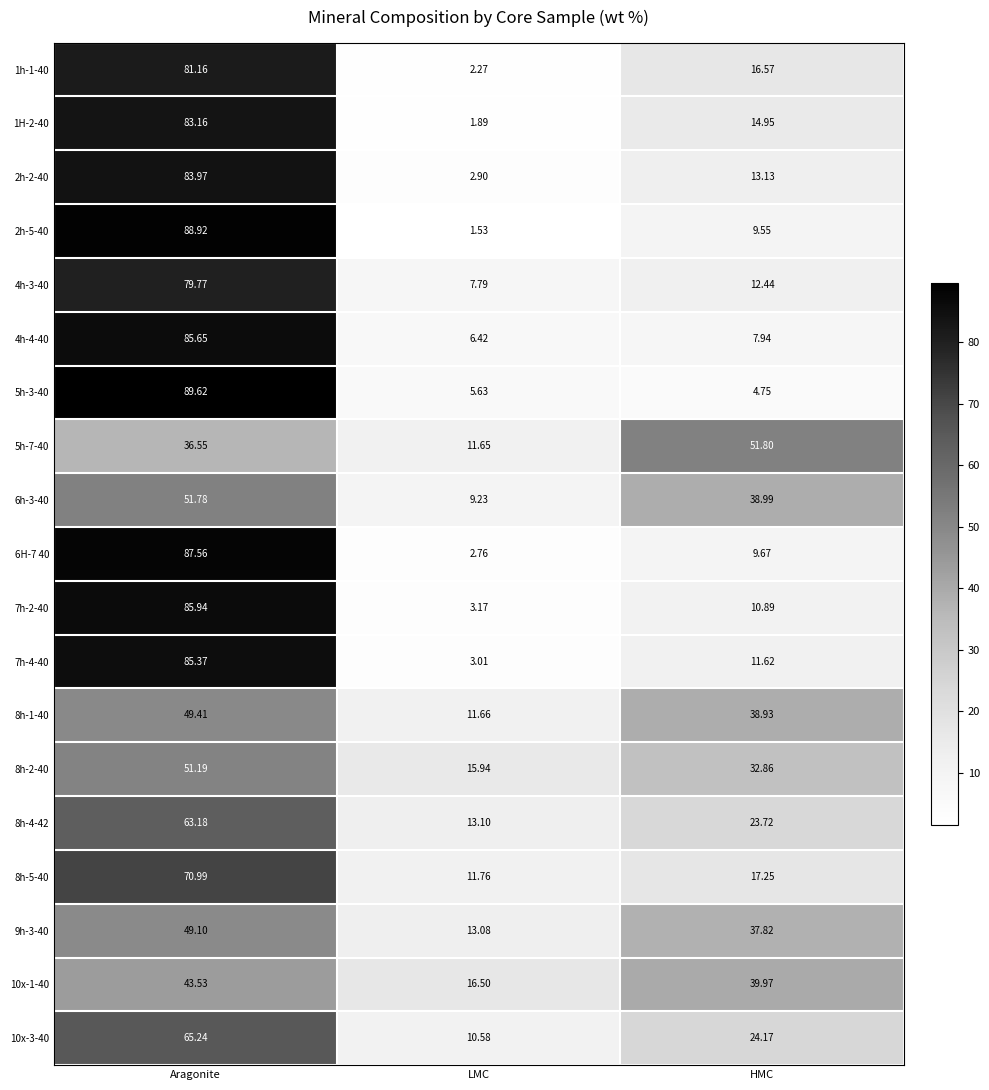

Which category has the highest value in the 5h-3-40 series?

Aragonite